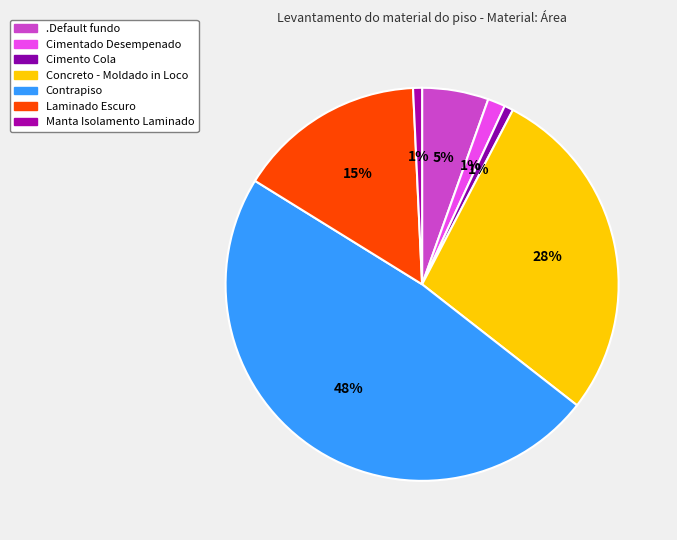

True or false: Cimento Cola accounts for 1% of the total.

True